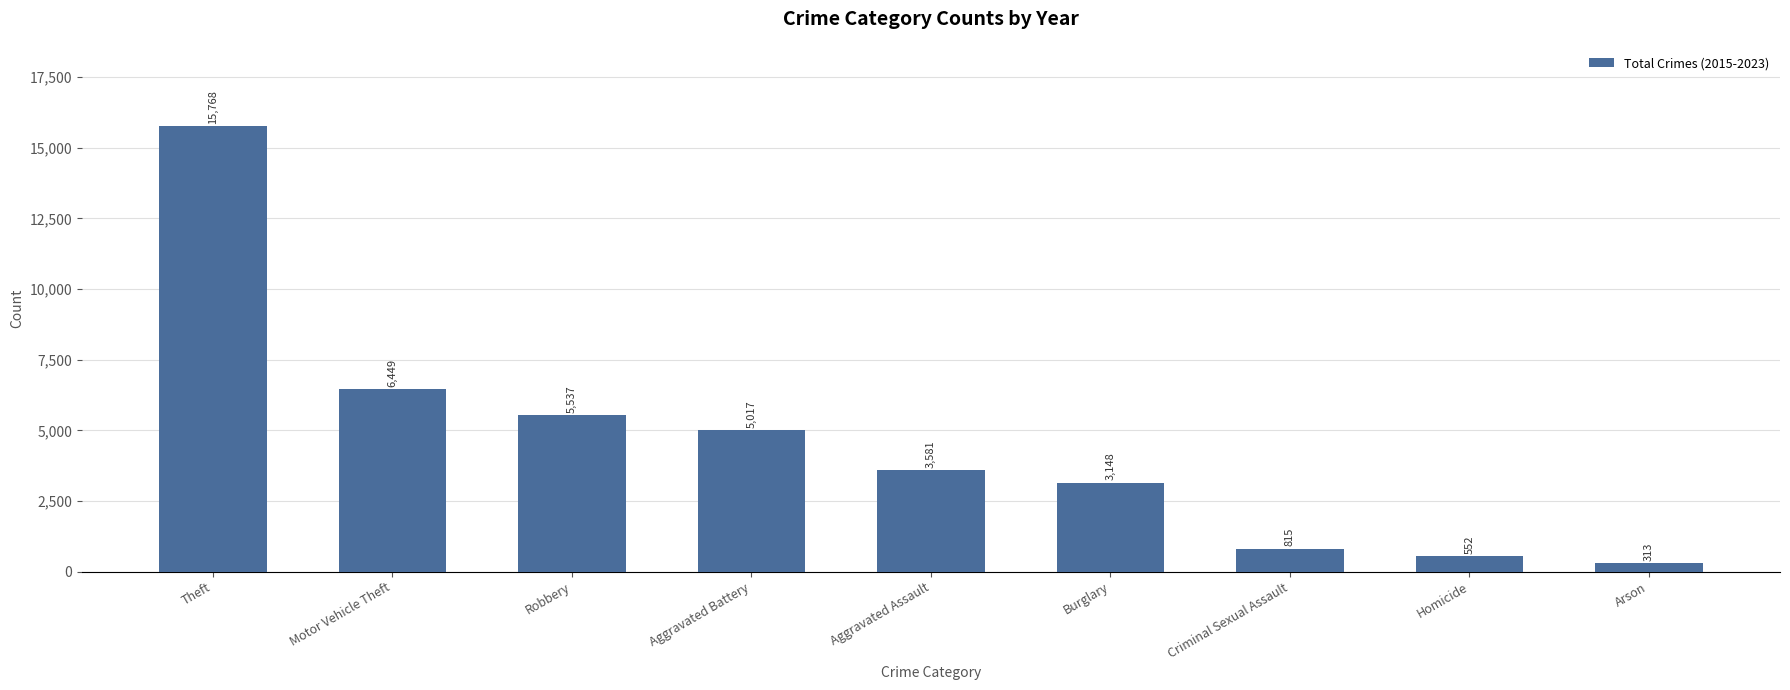

What is the average value?

4576